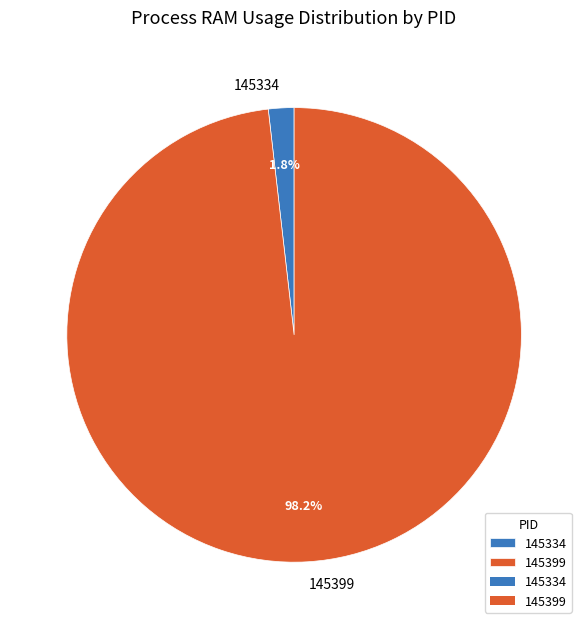

What is the smallest slice in the pie chart?

145334